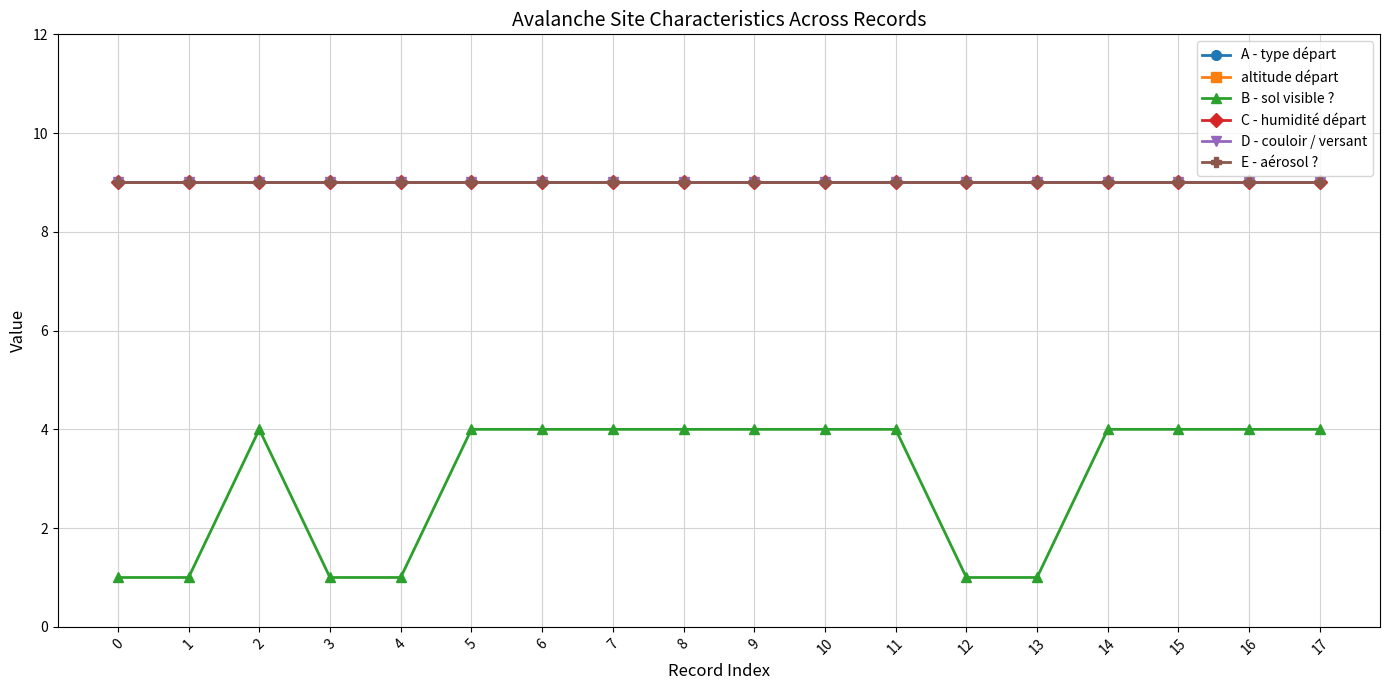

What is the value of the E - aérosol ? point at the 13th from the left?

9